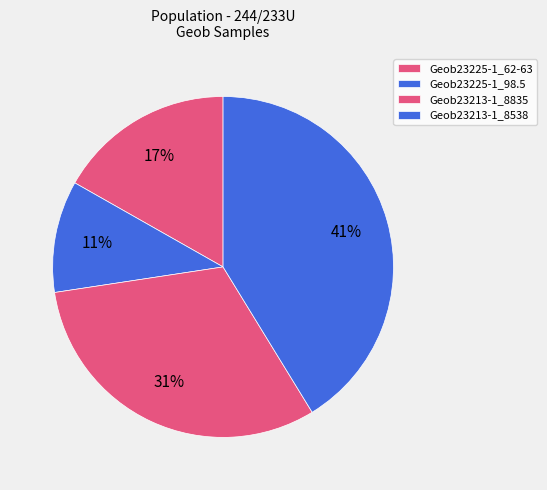

What percentage is the Geob23213-1_8835 slice, to the nearest percent?

31%